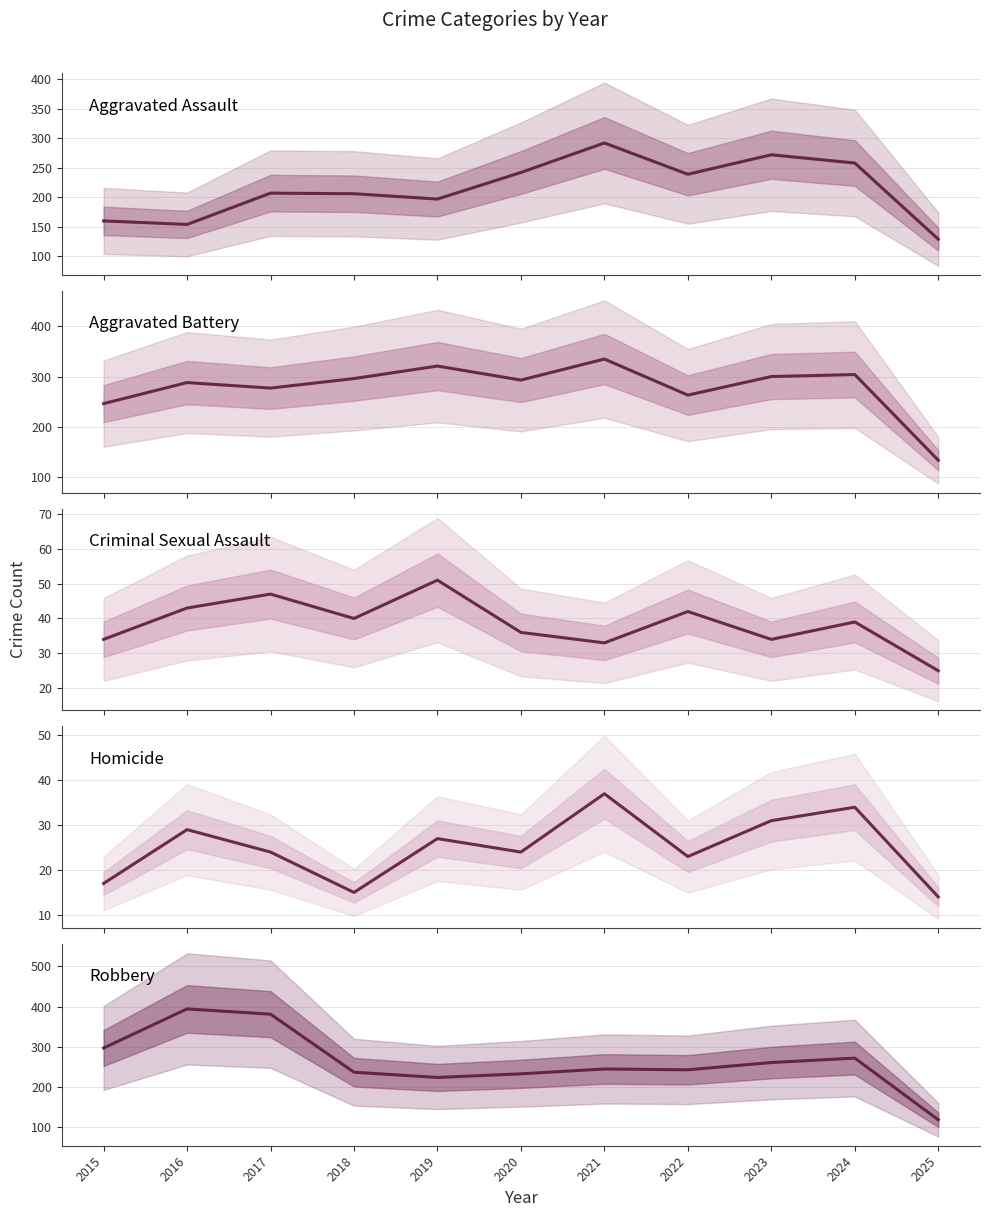

What is the difference between the maximum and second lowest values in the Aggravated Battery series?

89